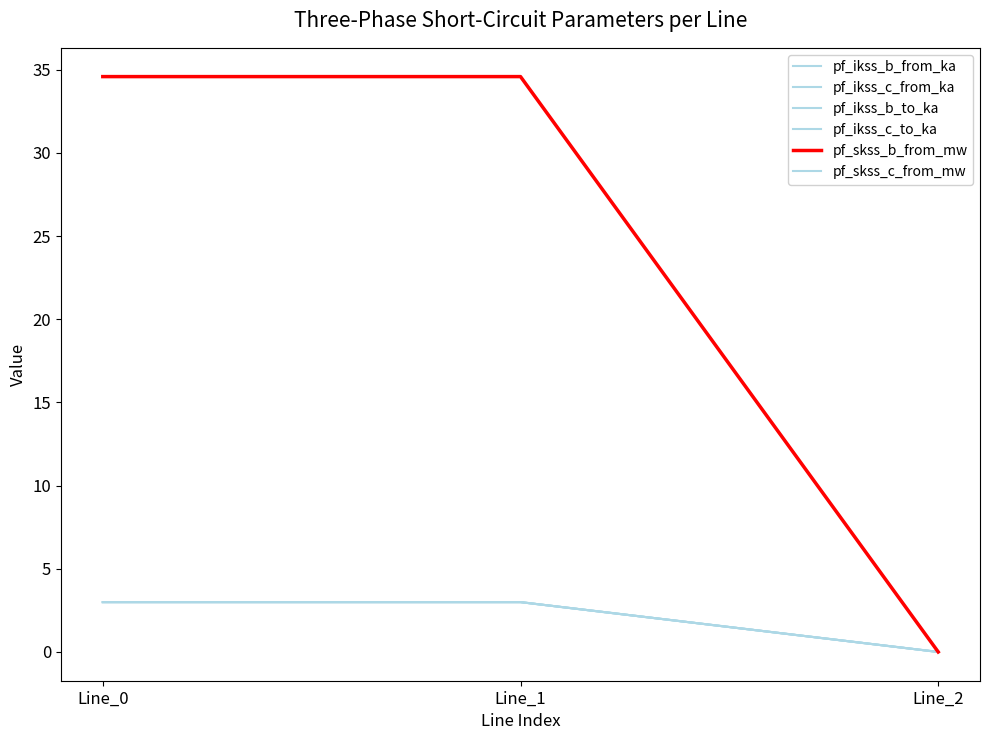

Where does the pf_skss_c_from_mw series first go above 34?

Line_0